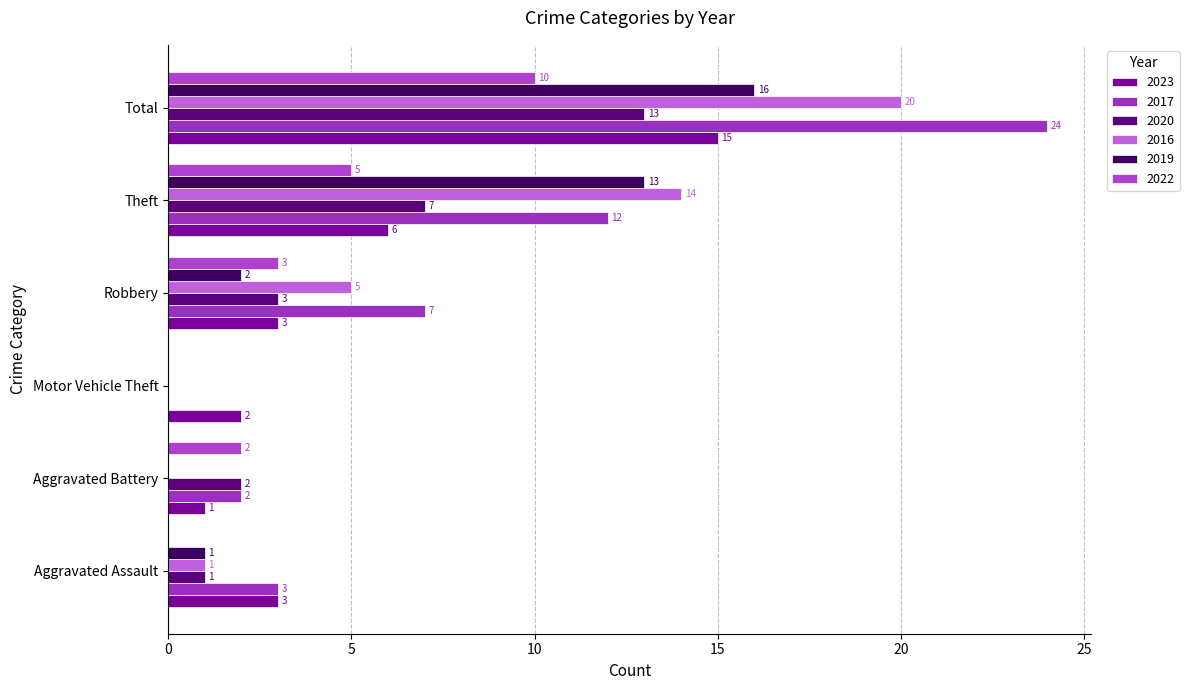

Count the 2022 values in the range 0 to 5.

5